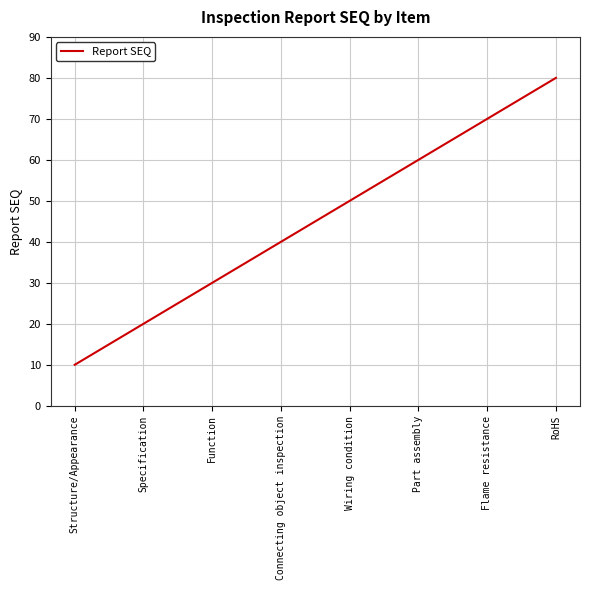

What position from the left is Flame resistance?

7